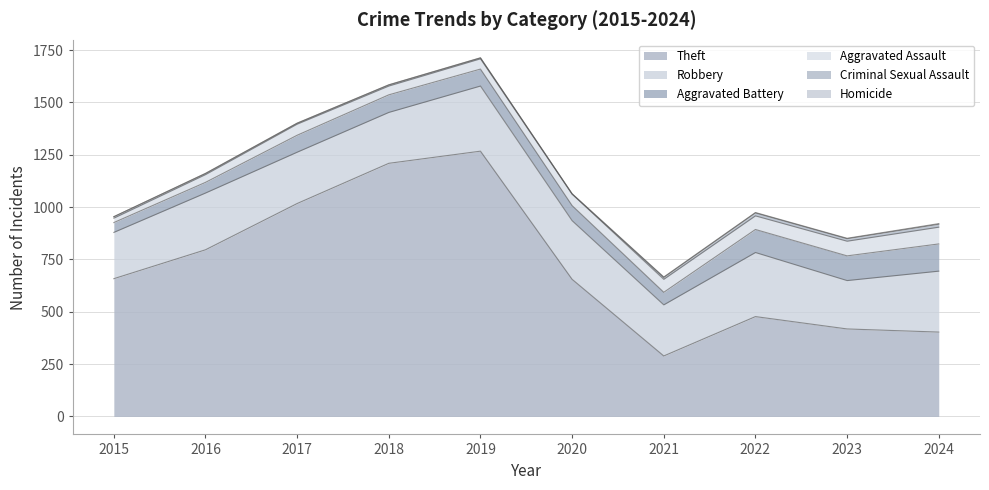

True or false: Criminal Sexual Assault and Homicide cross at least once.

True